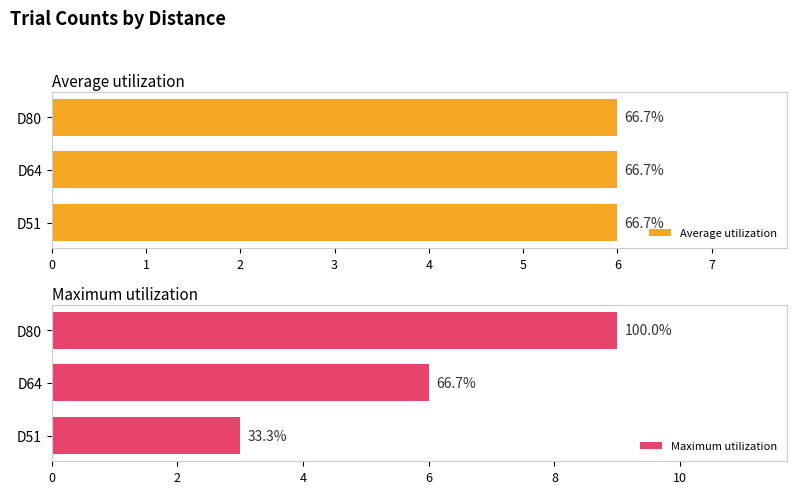

Are the bars horizontal?

Yes